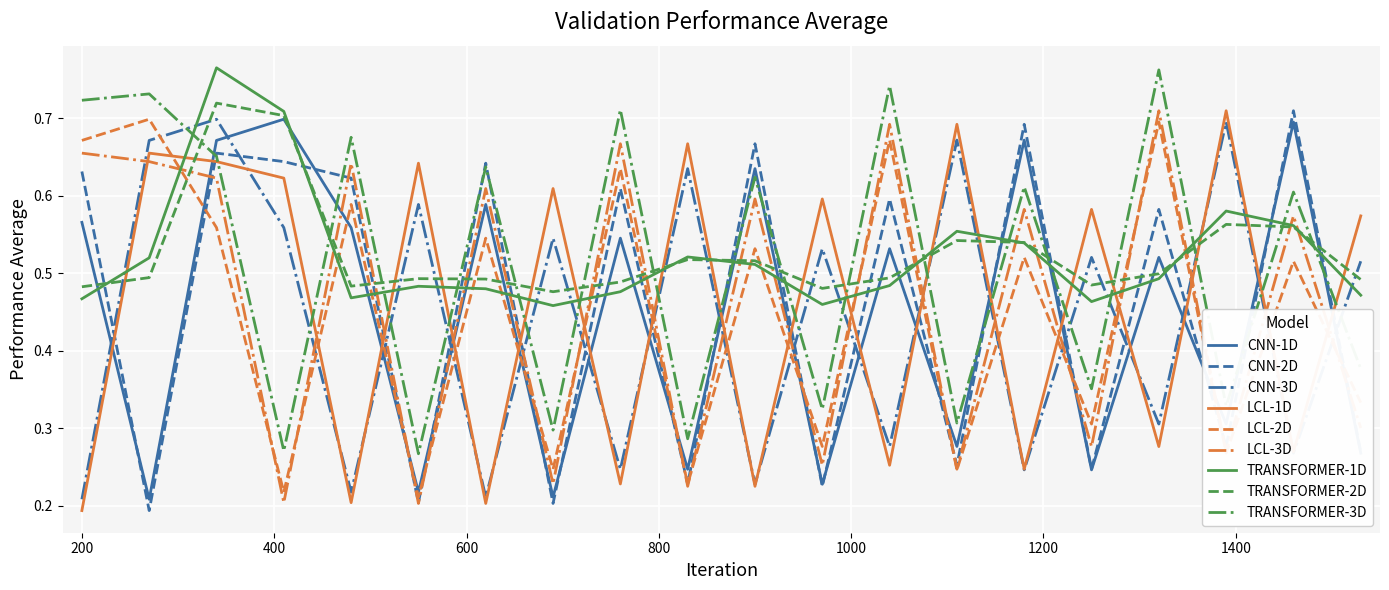

How many intersections are there between TRANSFORMER-1D and LCL-1D?

17